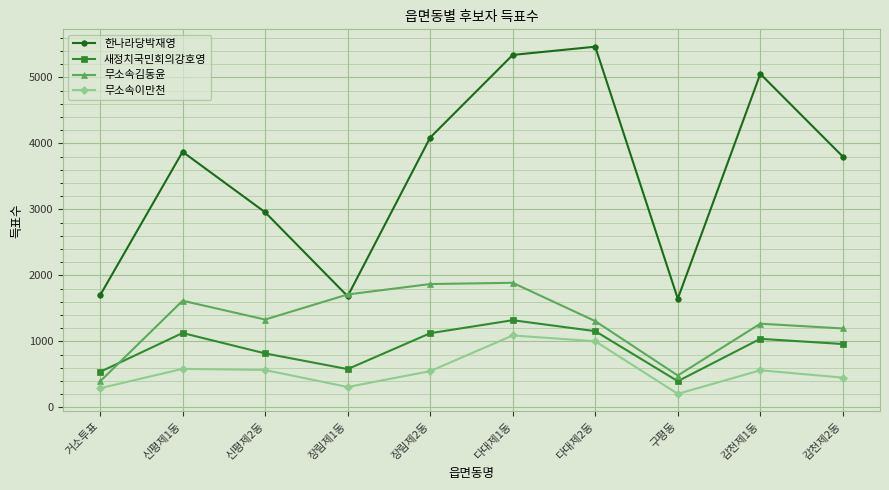

What is the label of the 9th point from the right?

신평제1동